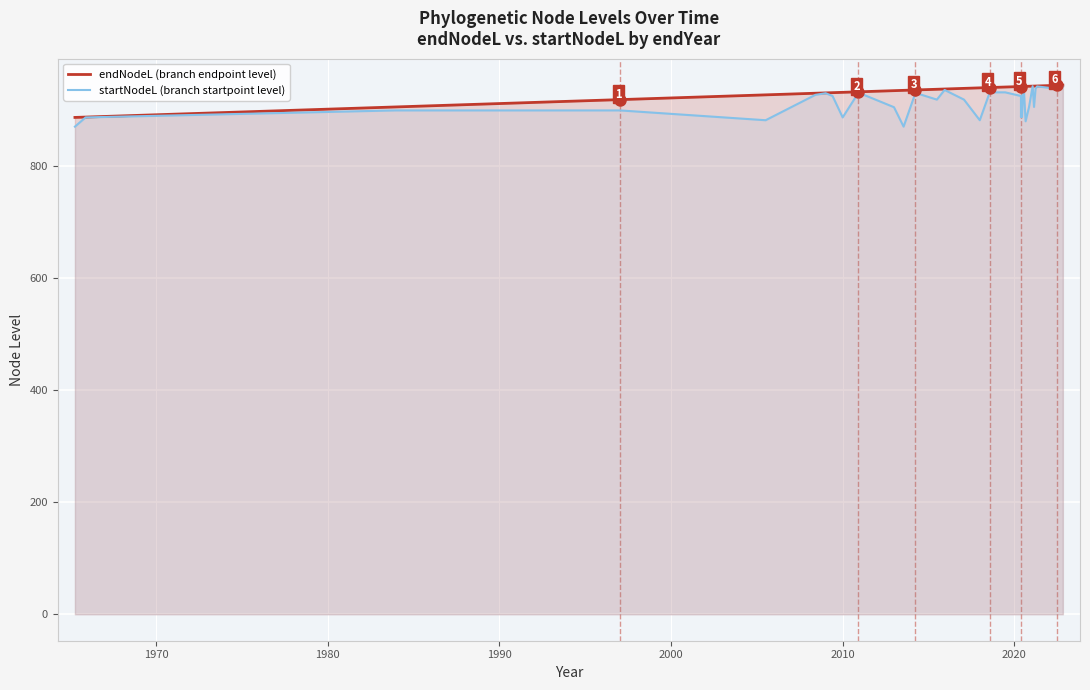

Does the chart display data point markers on the line(s)?

No